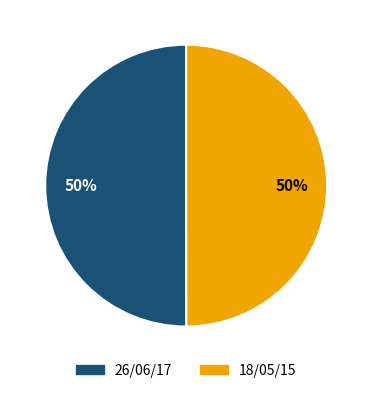

The 18/05/15 slice represents 63% of the pie. True or false?

False